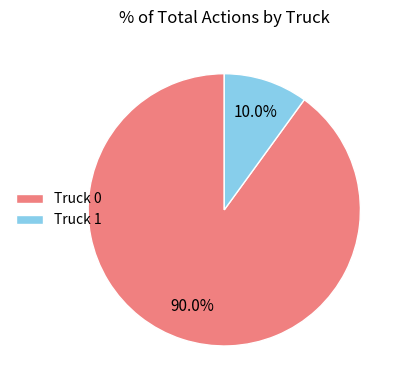

The Truck 0 slice represents 90% of the pie. True or false?

True